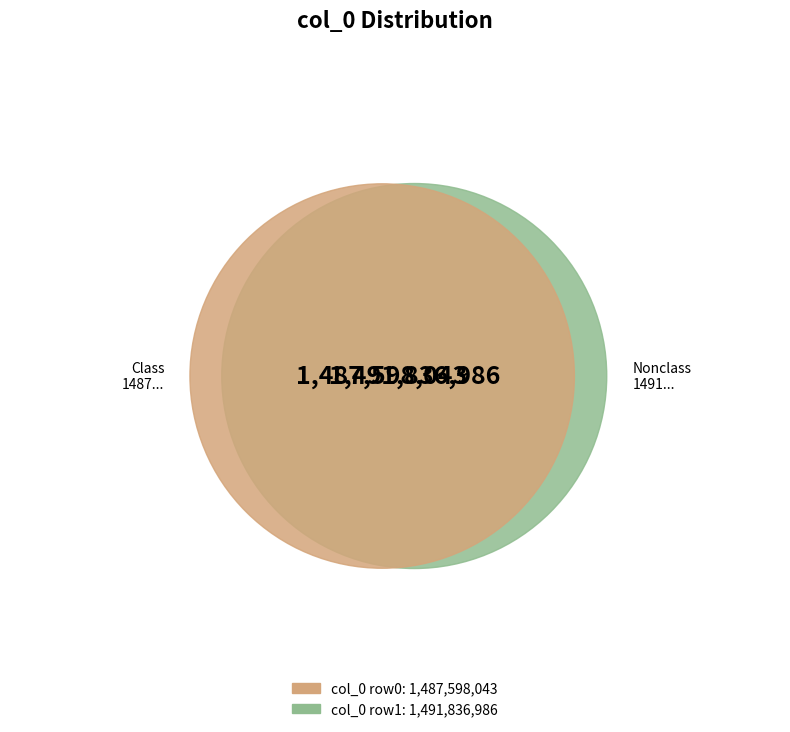

Which category has the smallest portion of the pie?

1487598043